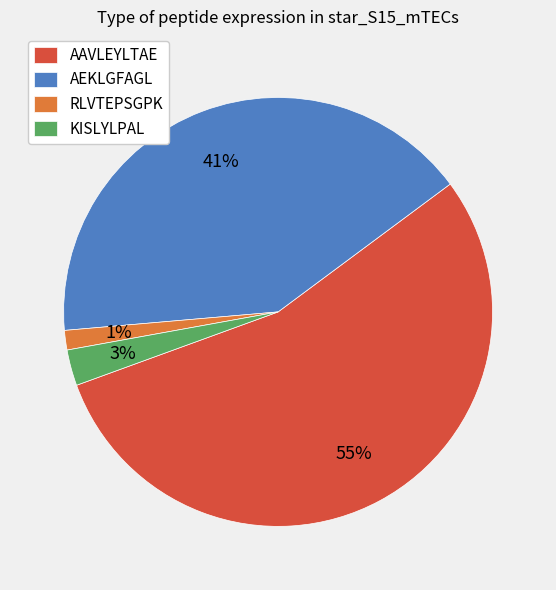

Which category has the smallest portion of the pie?

RLVTEPSGPK